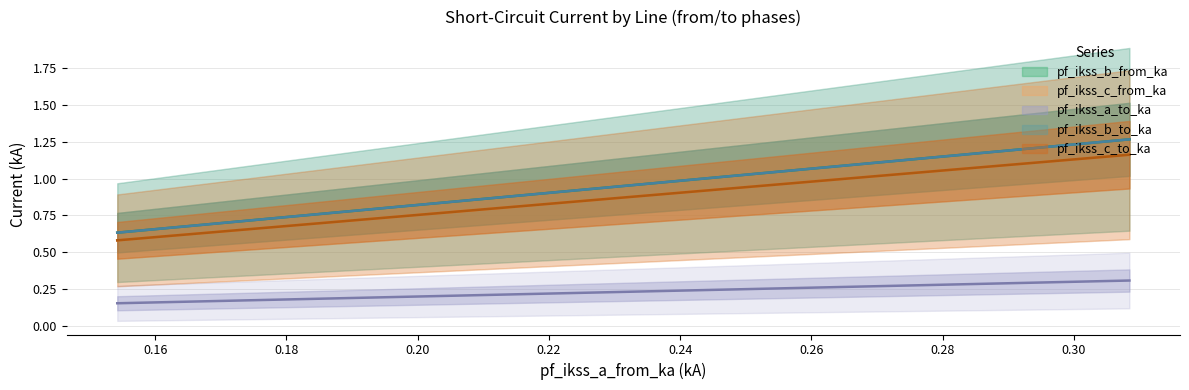

The pf_ikss_b_from_ka series shows 0.6 at Line_2. True or false?

True